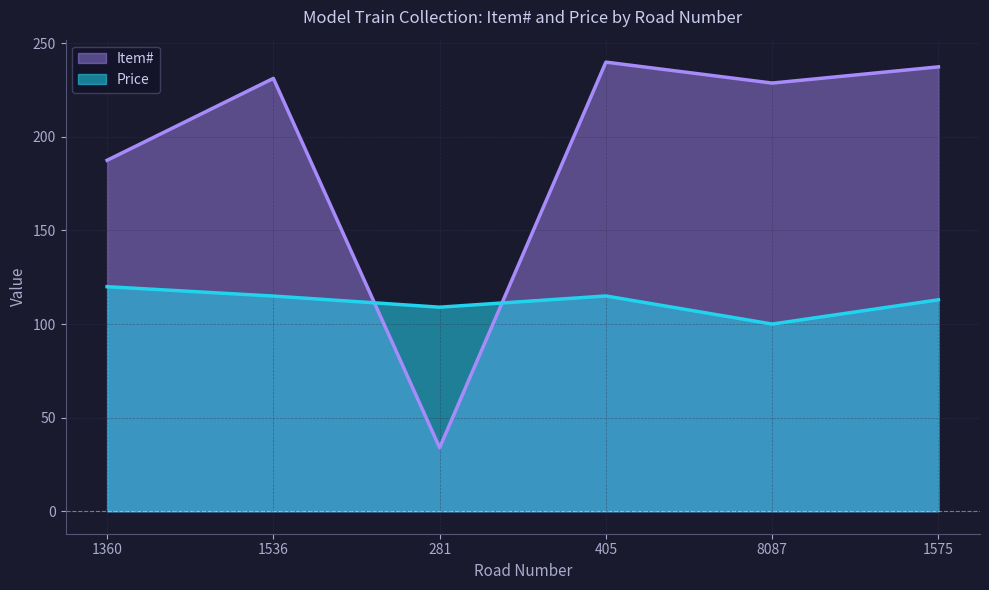

After their last crossing, which series has the higher values: Item# or Price?

Item#